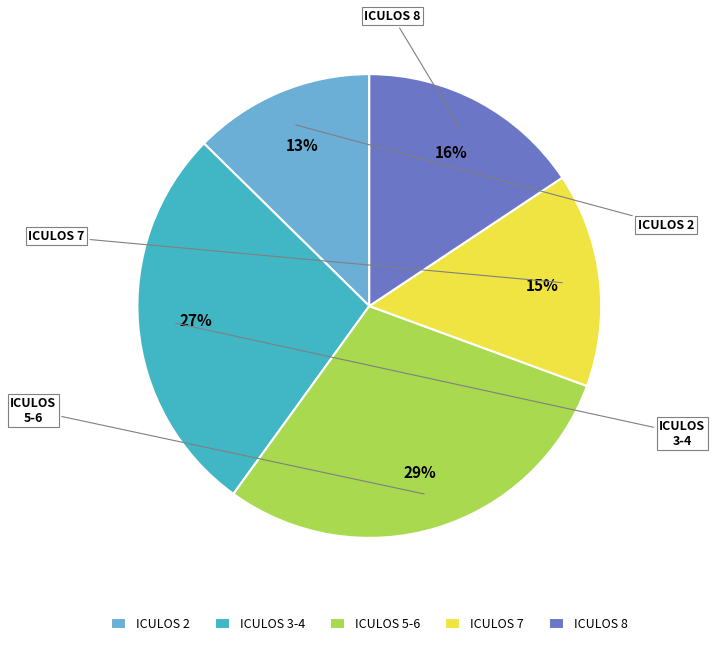

To the nearest percent, what is the average slice percentage?

20%